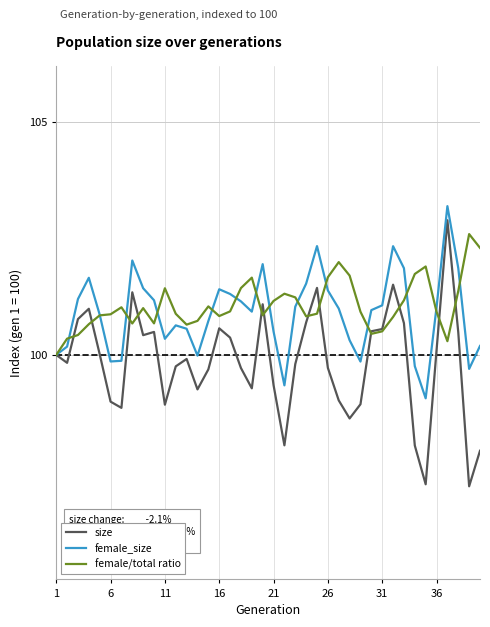

What is the difference between the second highest and second lowest values in the female_size series?

3.0